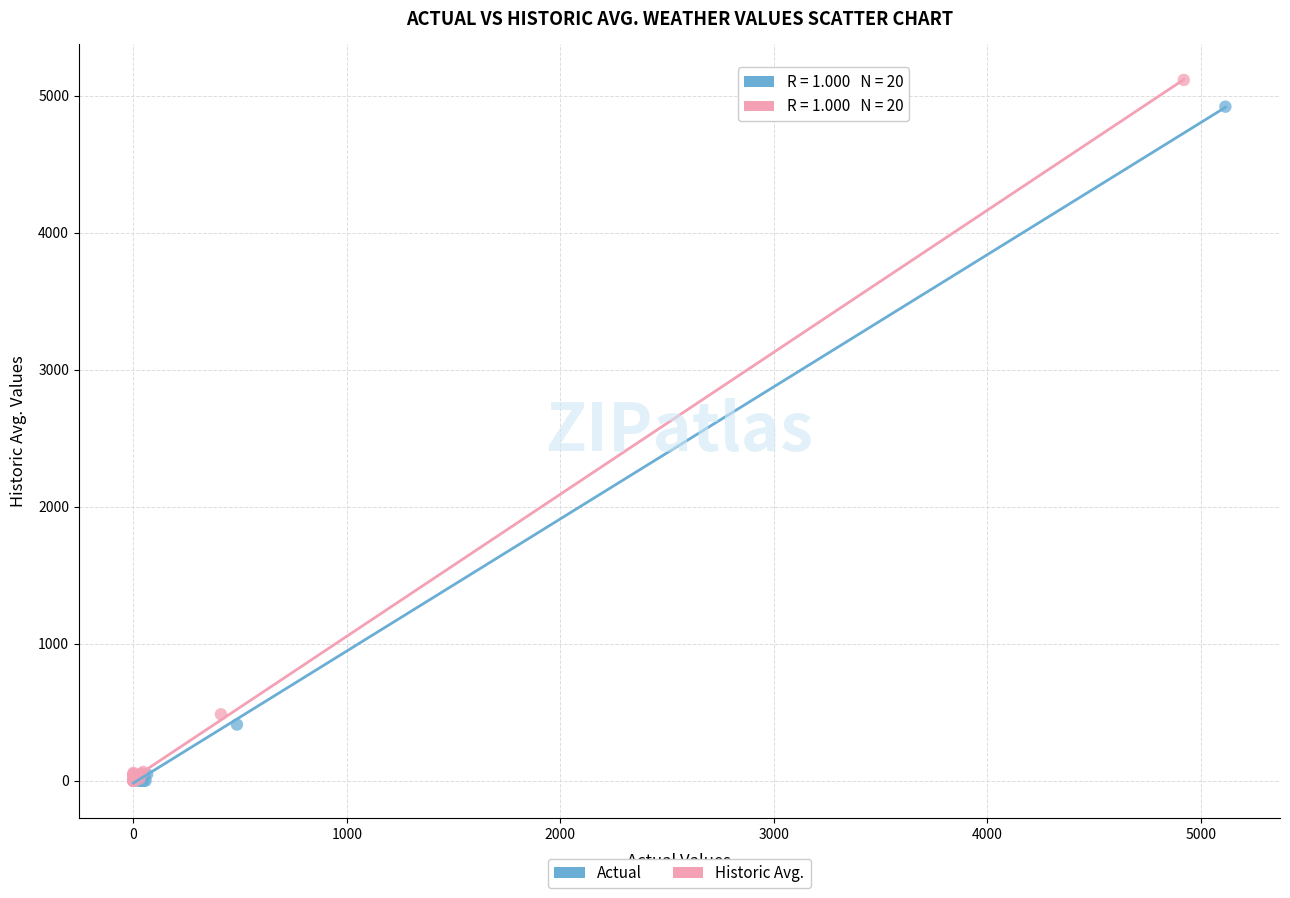

What are all the series names shown in the legend?

Actual, Historic Avg.